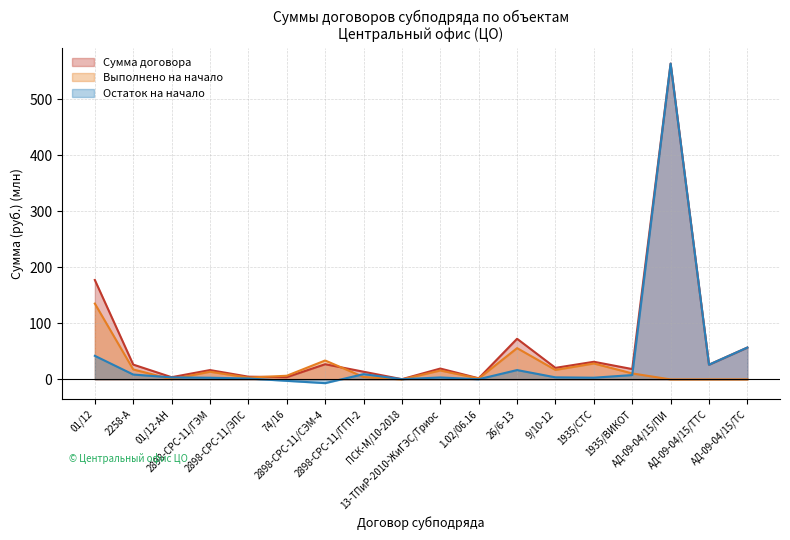

At which label does Выполнено на начало reach its minimum?

ПСК-М/10-2018